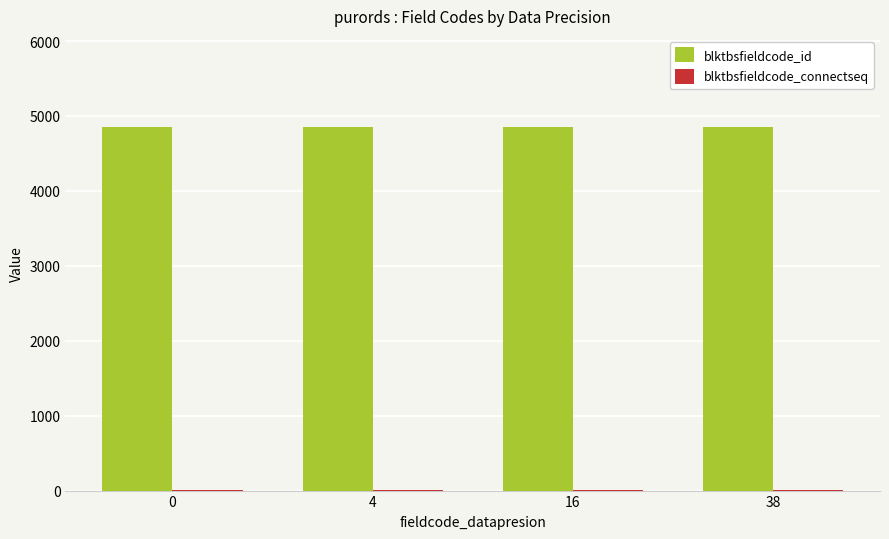

True or false: blktbsfieldcode_id has a value of 7709 at 0.

False